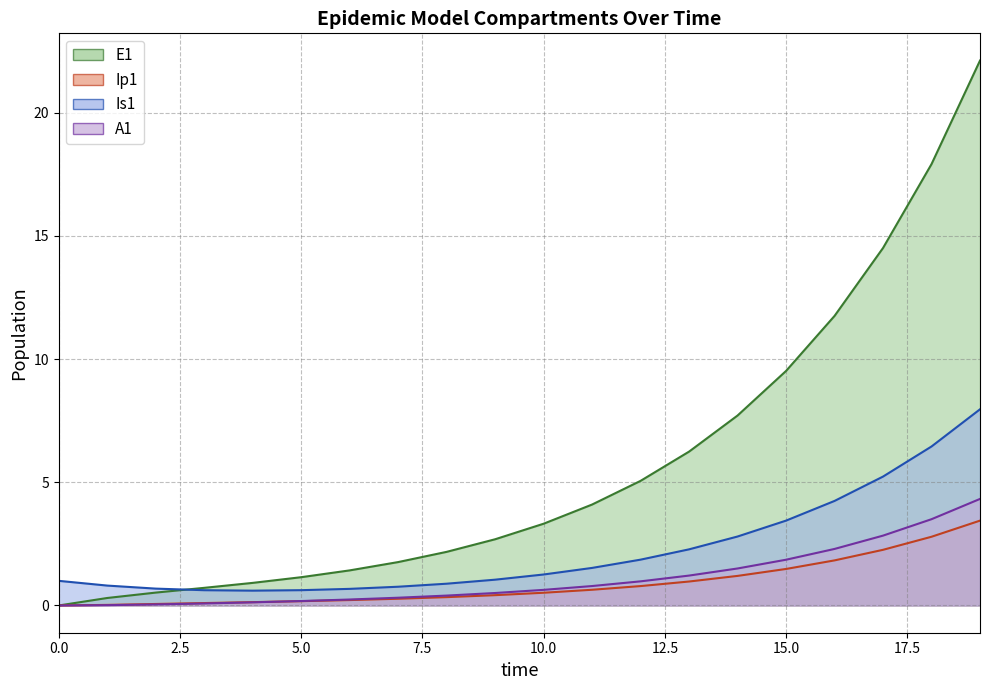

The value of Ip1 line at 15.0 is 0.3. True or false?

False